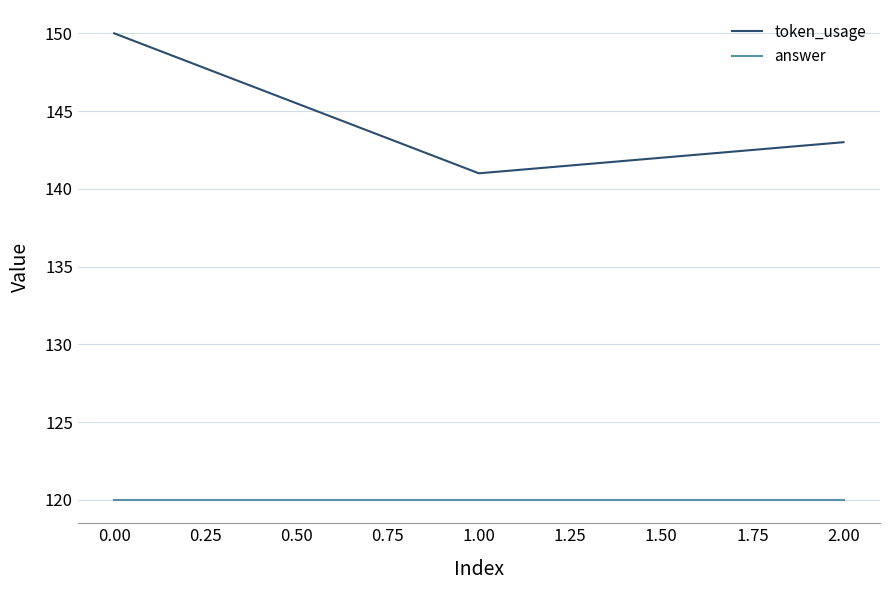

Between 0.00 and 1.00, which series saw the biggest shift?

token_usage